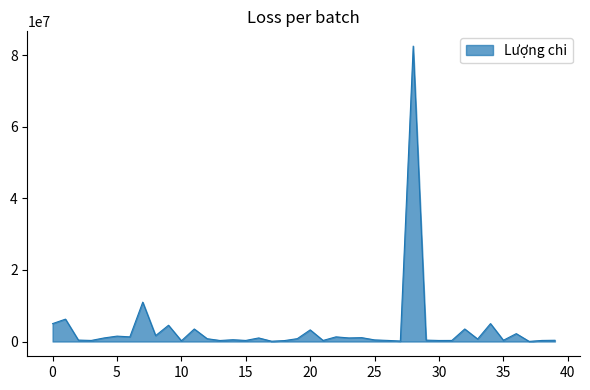

What is the difference between the maximum and minimum values?

82465000